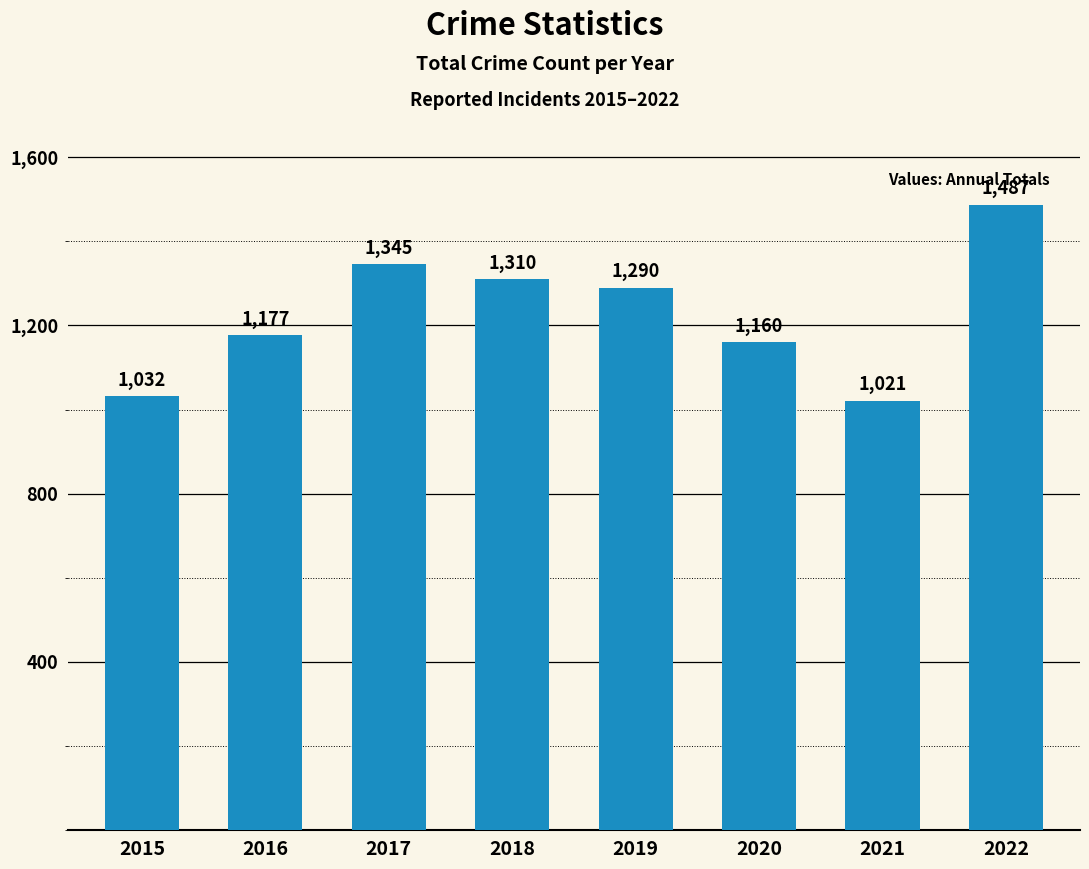

Is it true that the value at 2017 is 1345?

True